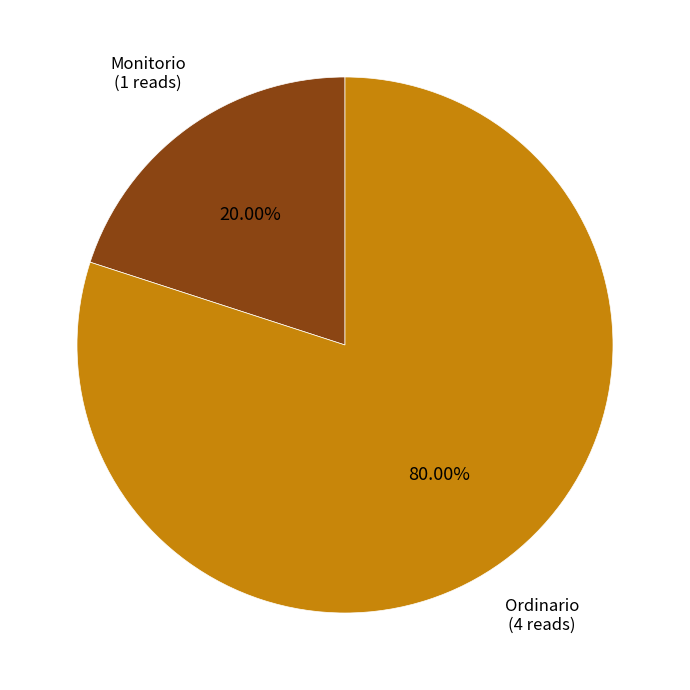

Does any single category account for the majority?

Yes